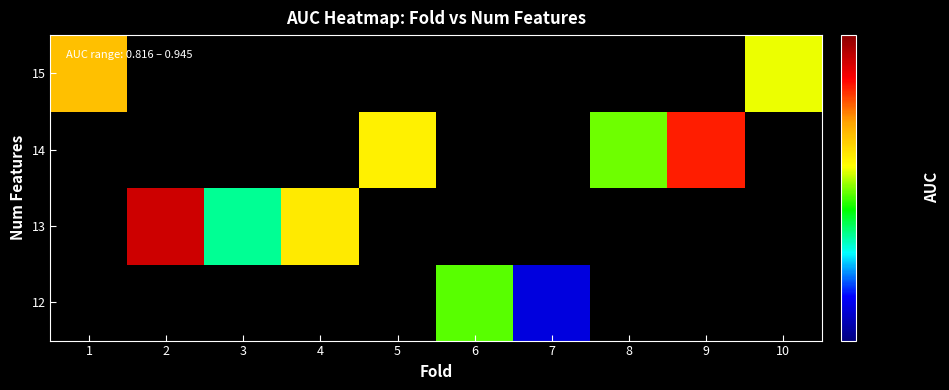

The value of row_3 at 1 is 0.9. True or false?

True